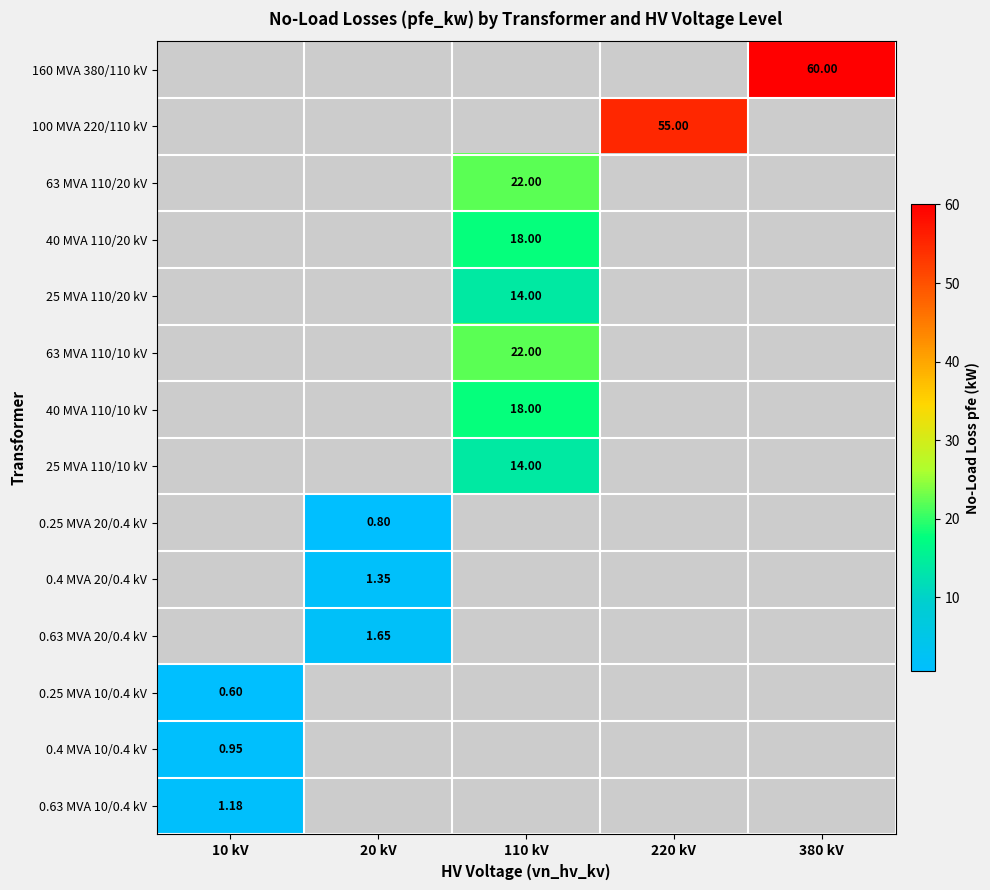

What is the highest value of the 0.63 MVA 10/0.4 kV series?

1.2